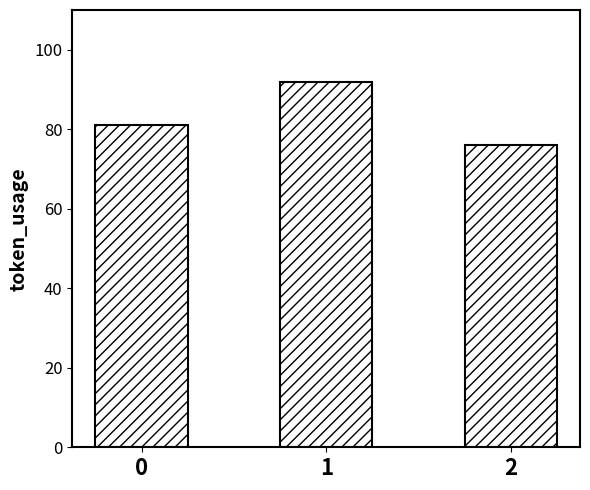

Rank the categories by value from highest to lowest.

1, 0, 2